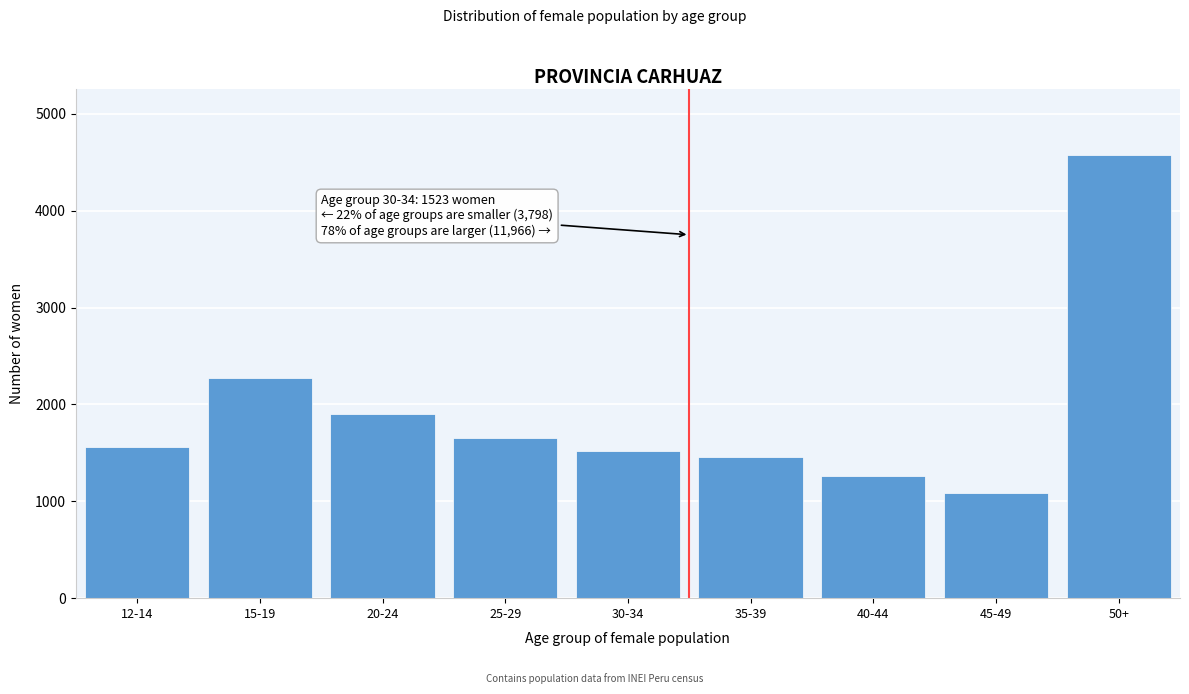

Reading left to right, what are all the values shown in this chart?

12-14=1559	15-19=2276	20-24=1904	25-29=1653	30-34=1523	35-39=1452	40-44=1256	45-49=1090	50+=4574